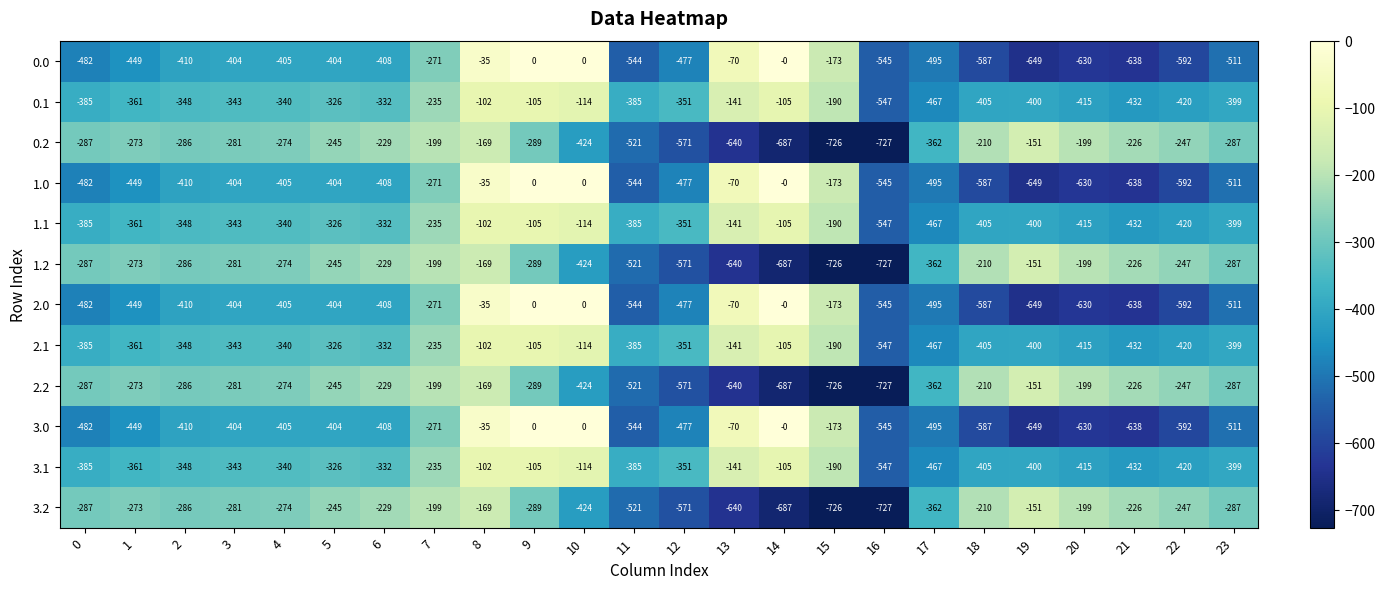

How many values in the 2.0 series are below -410?

12